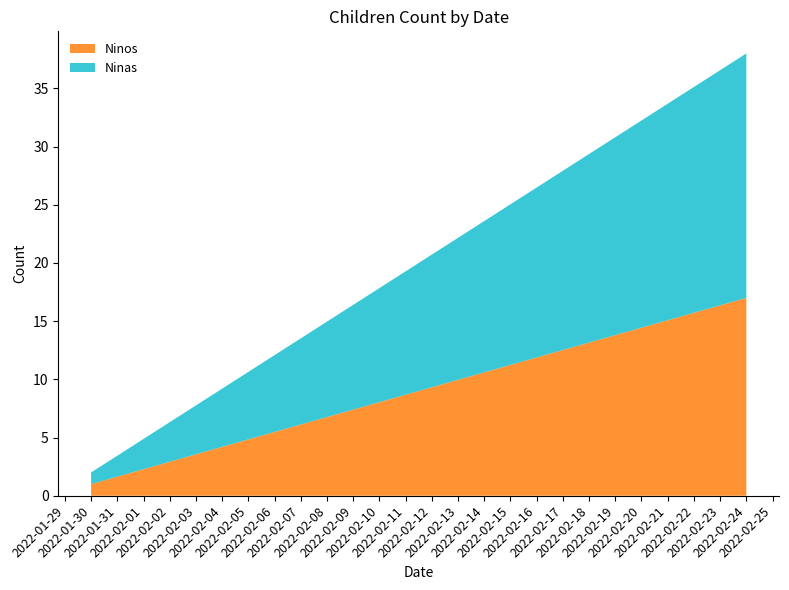

What is the highest value of the Ninos series?

17